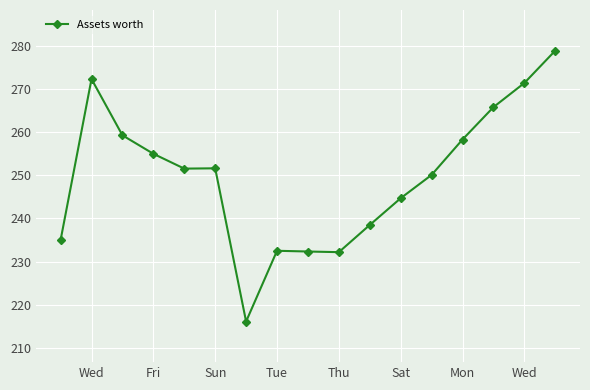

What is the smallest value displayed?

216.1